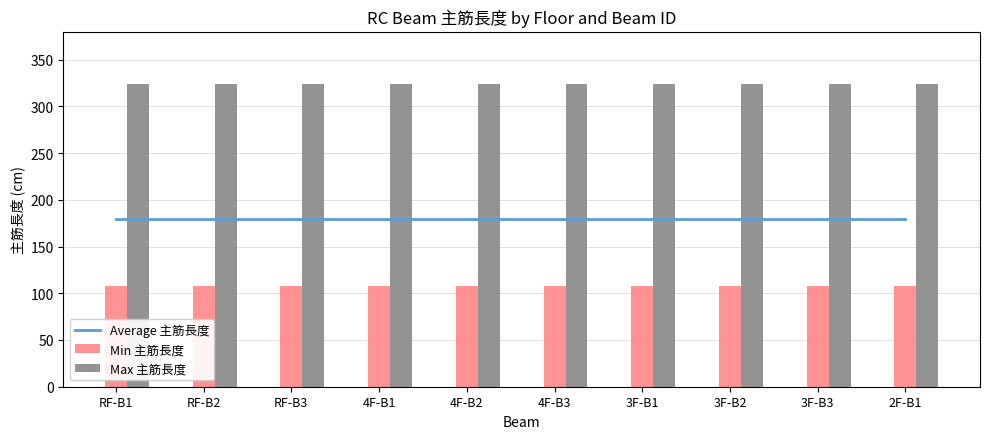

At which label does Average 主筋長度 reach its peak?

RF-B1